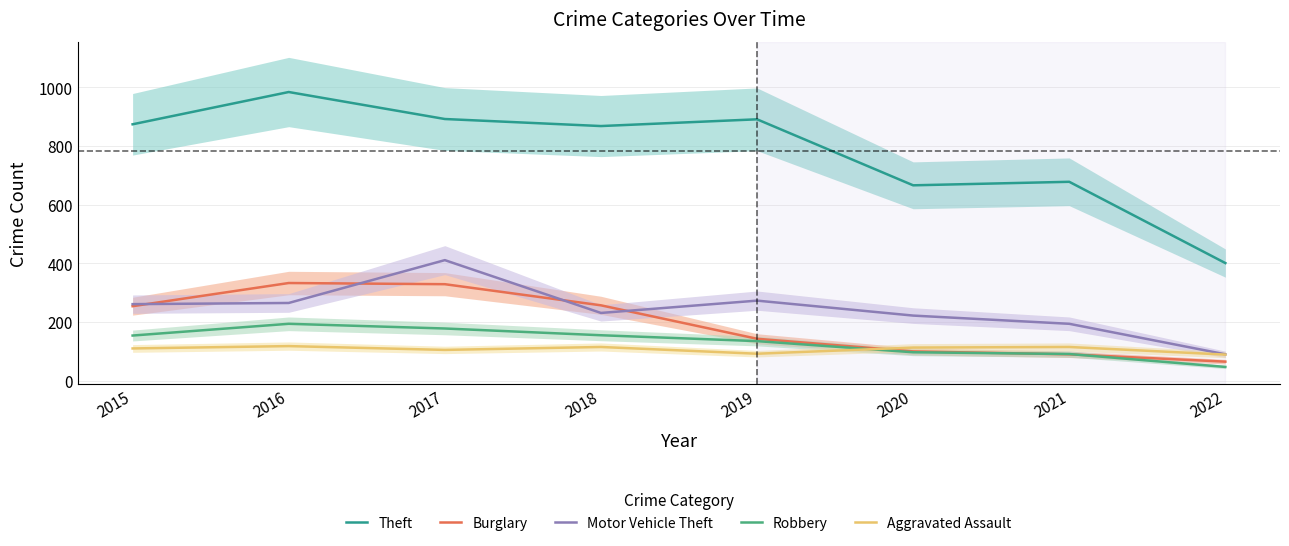

Is this an area chart (filled region under the line)?

No